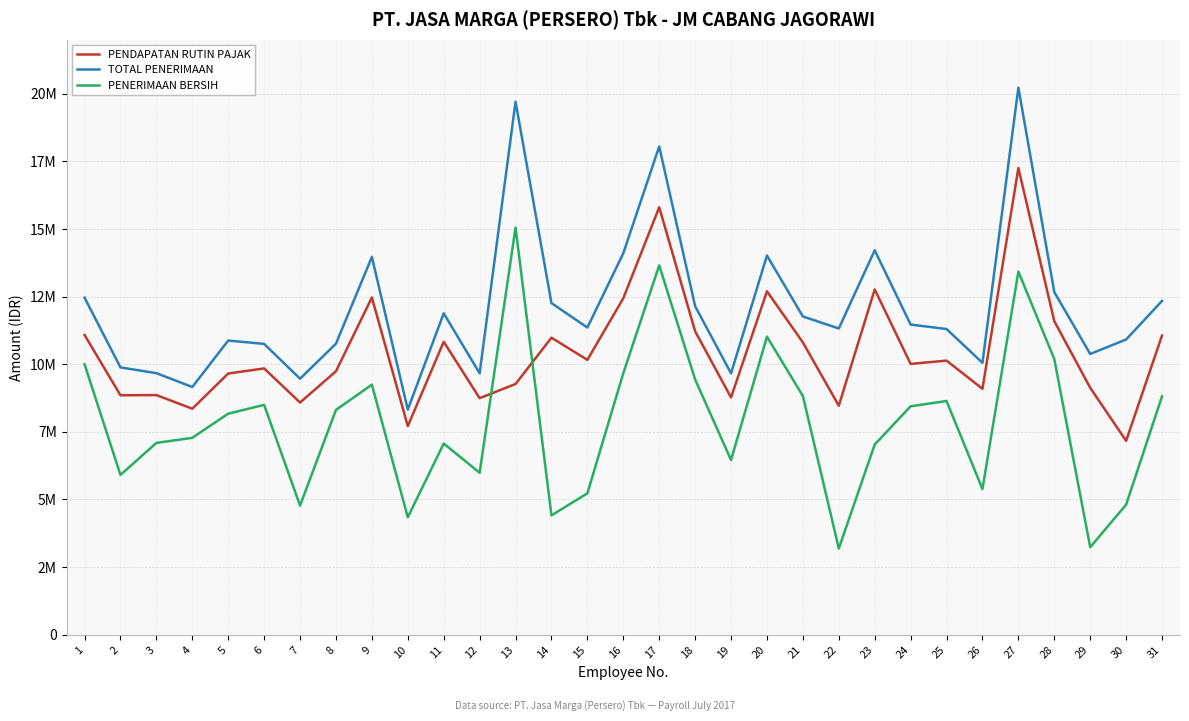

What is the spread (max minus min) of values at 5?

2703190